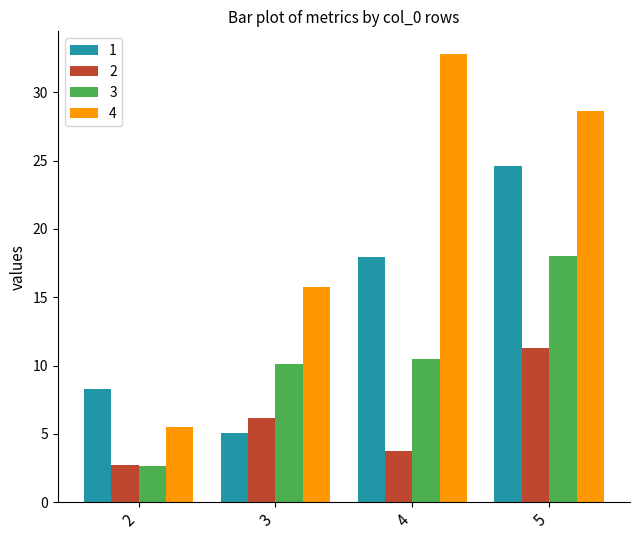

At which label is 1 closest to 14?

4